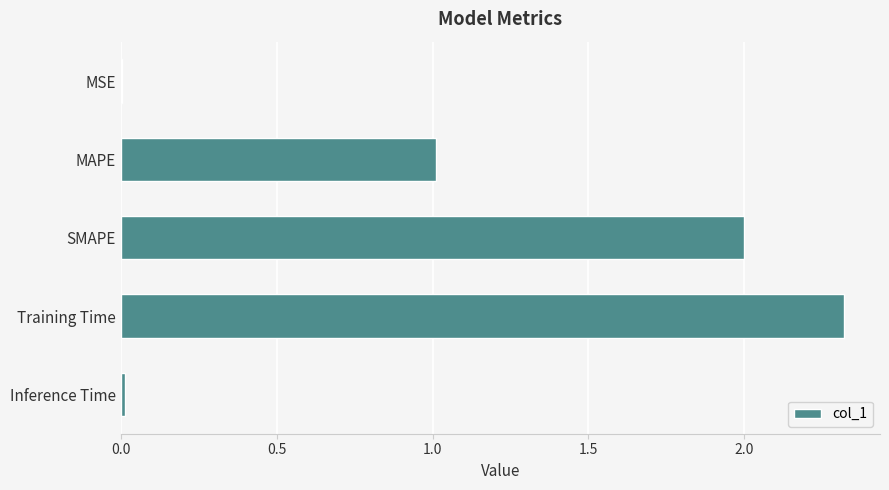

Between Training Time and MSE, which is larger?

Training Time